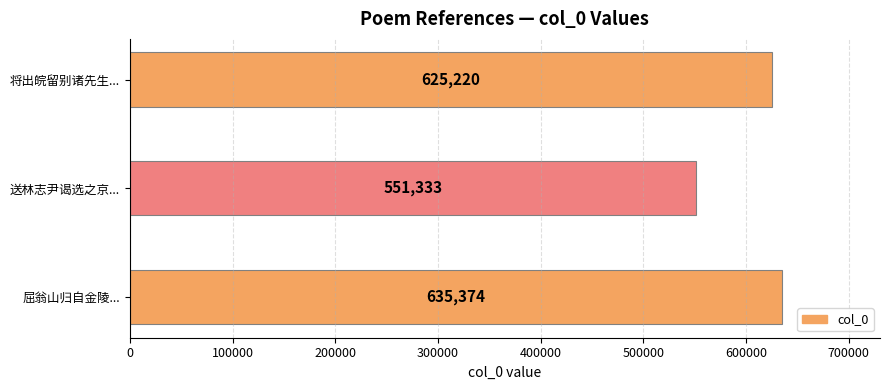

True or false: the data shows 635374 at 屈翁山归自金陵....

True